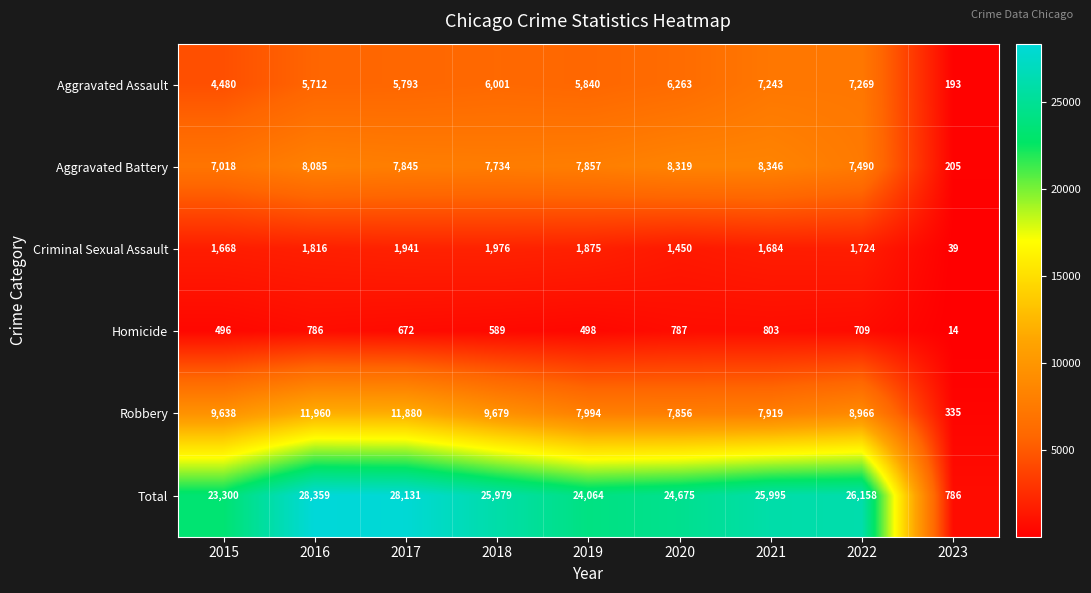

Rank the series by their maximum value, from highest to lowest.

Total, Robbery, Aggravated Battery, Aggravated Assault, Criminal Sexual Assault, Homicide